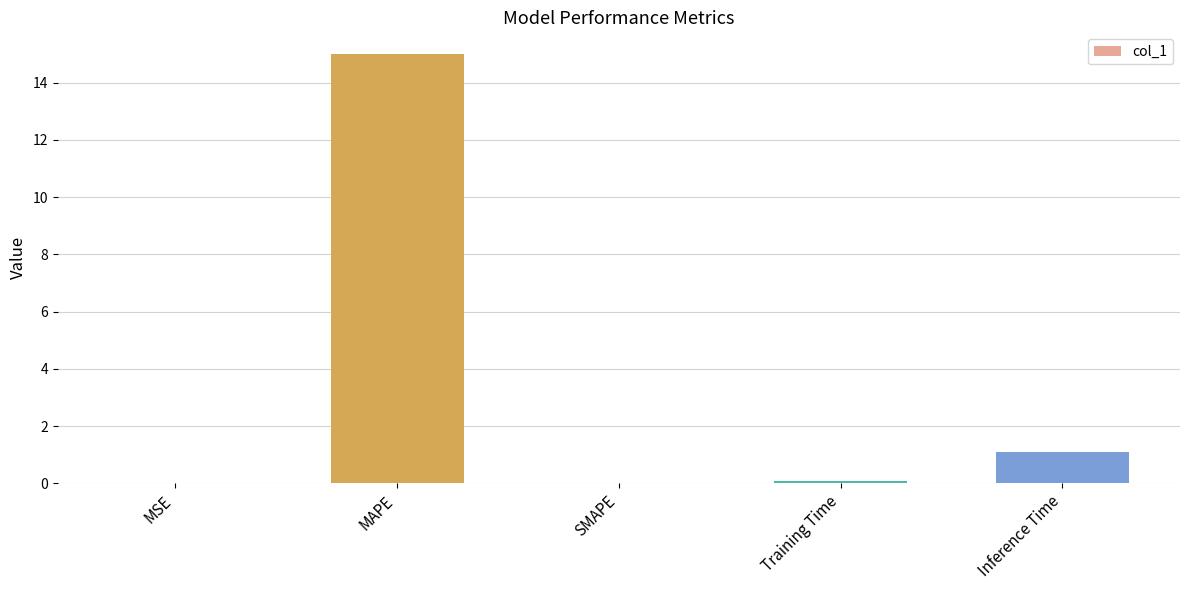

The chart shows a value of 15.0 at MAPE. True or false?

True